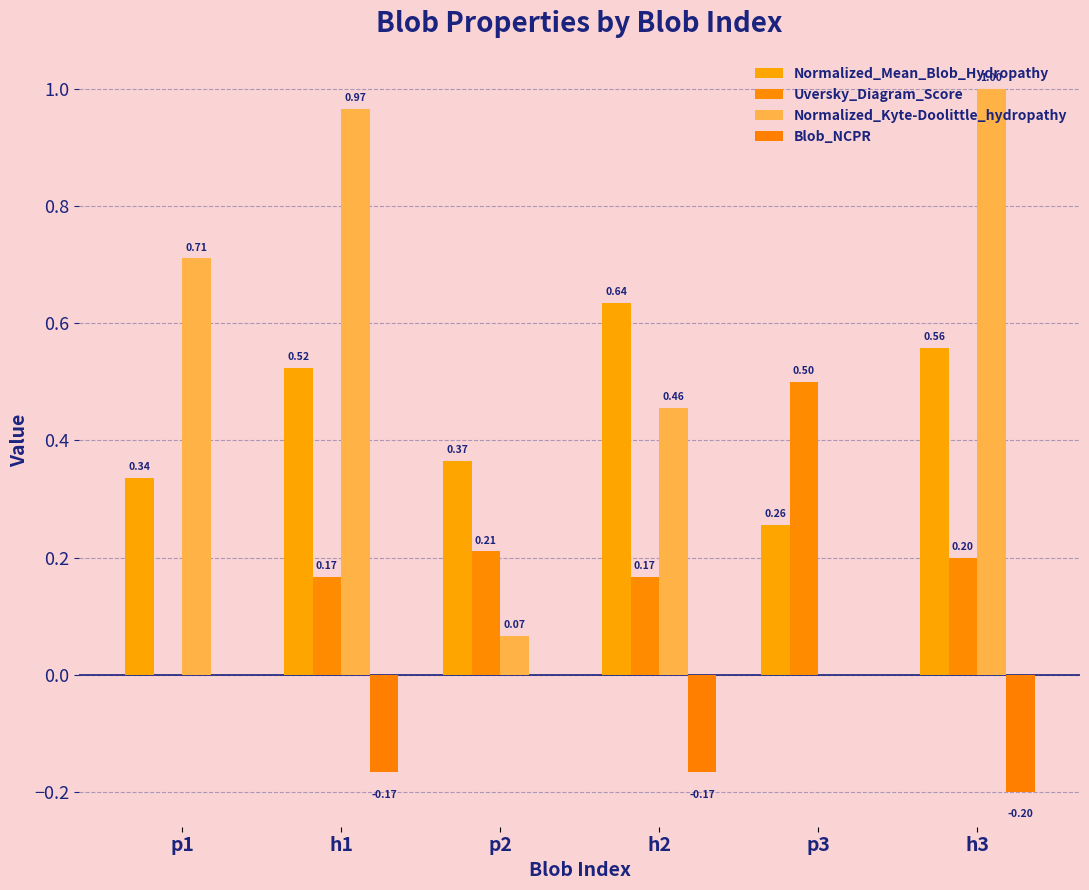

Rank the series at p3 from highest to lowest value.

Uversky_Diagram_Score, Normalized_Mean_Blob_Hydropathy, Normalized_Kyte-Doolittle_hydropathy, Blob_NCPR